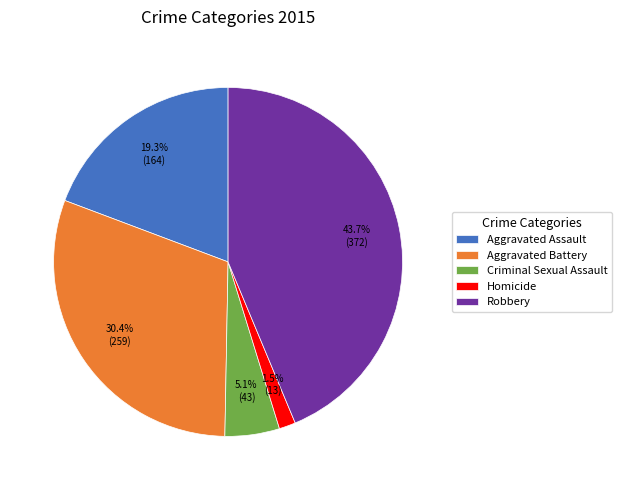

Which category has the biggest portion of the pie?

Robbery